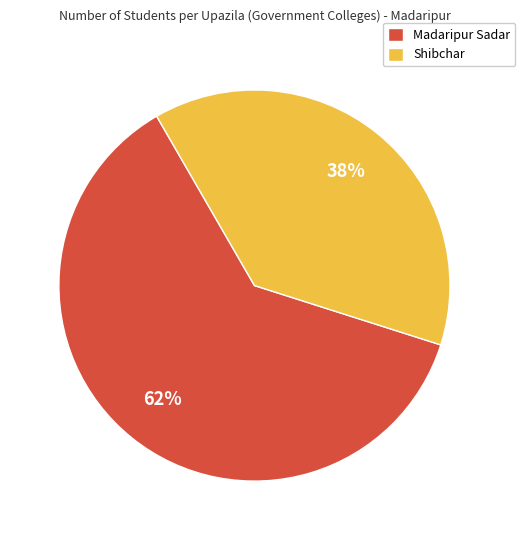

What is the smallest slice in the pie chart?

Shibchar